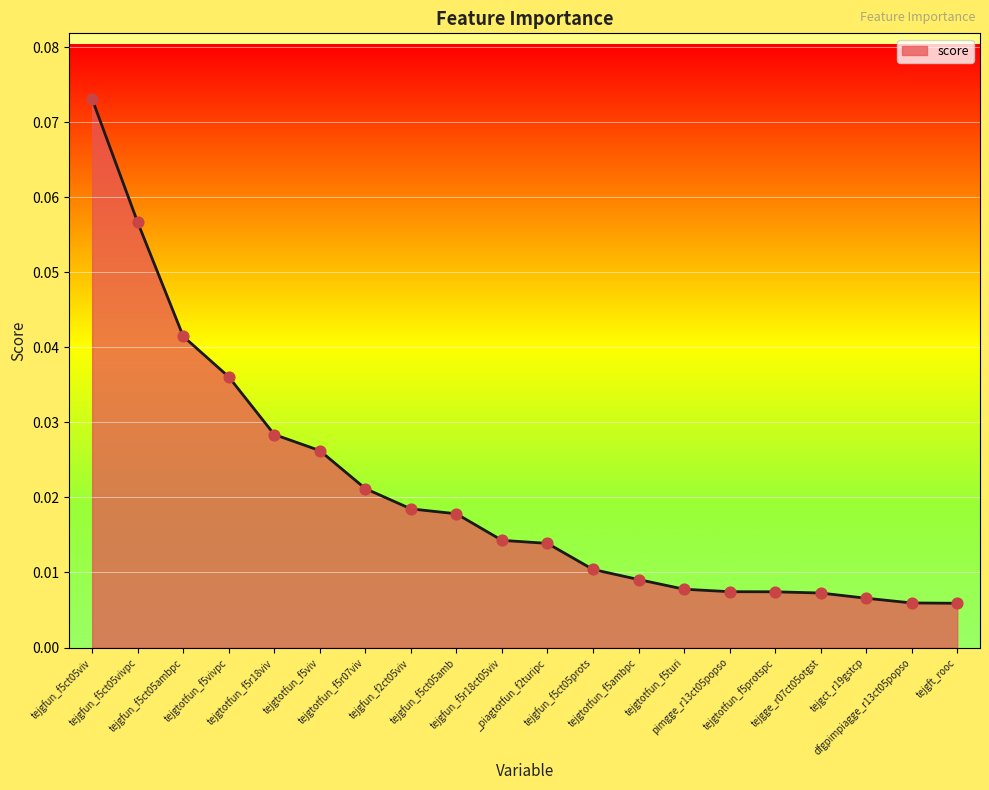

Between _piagtotfun_f2turipc and tejgtotfun_f5r18viv, which is larger?

tejgtotfun_f5r18viv